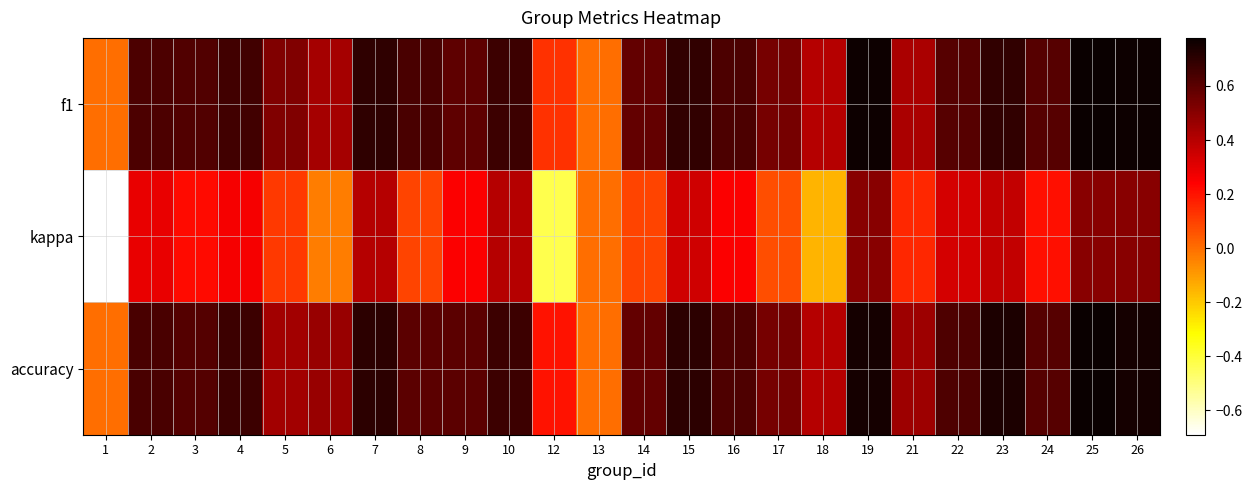

What is the difference between the highest and lowest values at 24?

0.4